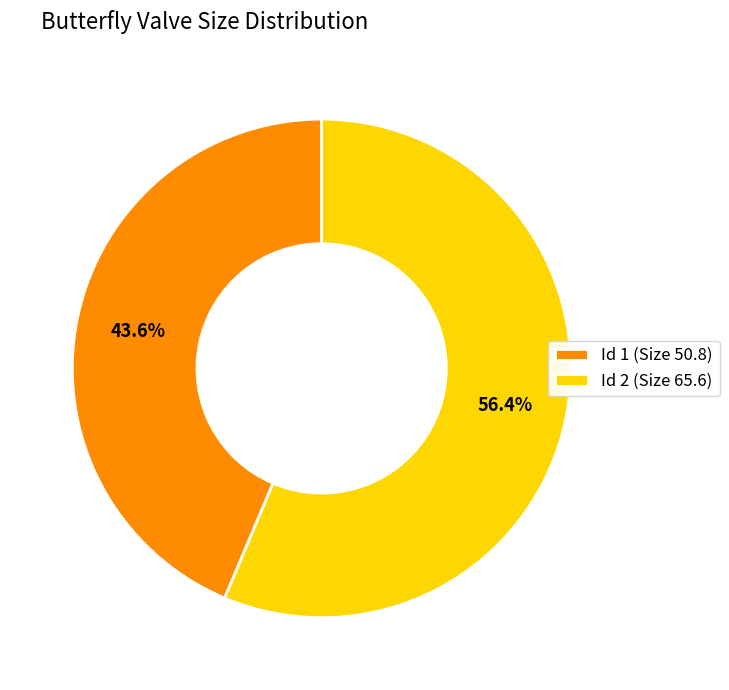

Rank the categories by value from highest to lowest.

Id 2 (Size 65.6), Id 1 (Size 50.8)